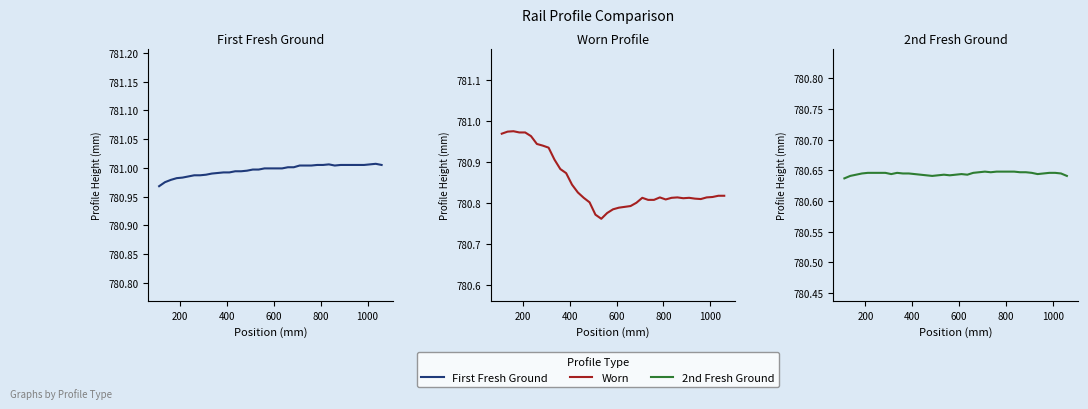

Is this an area chart (filled region under the line)?

No